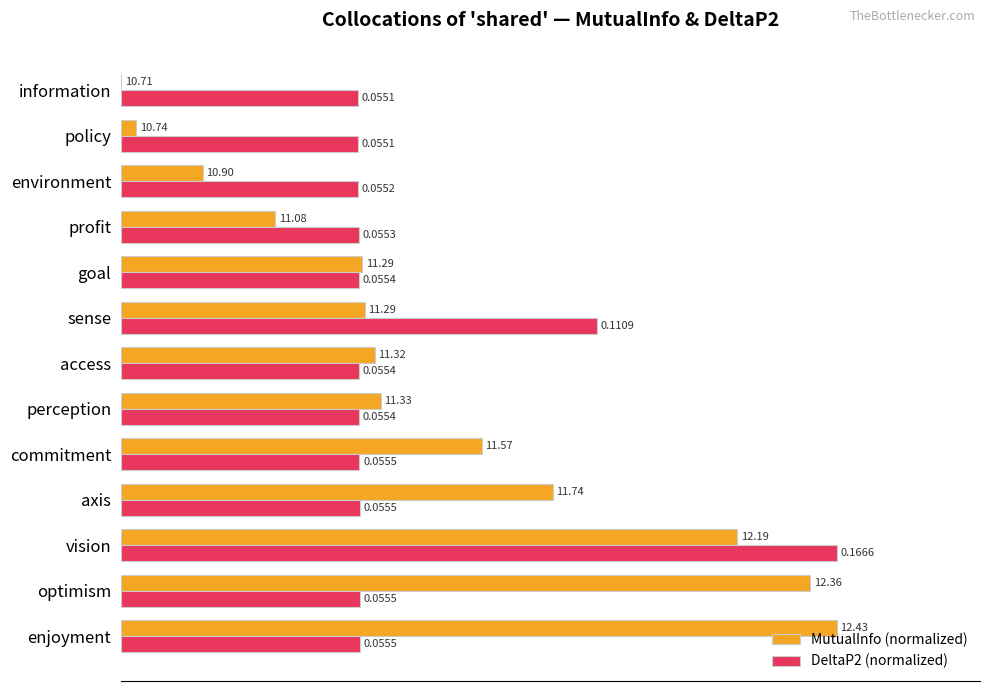

What are all the series names shown in the legend?

MutualInfo (normalized), DeltaP2 (normalized)